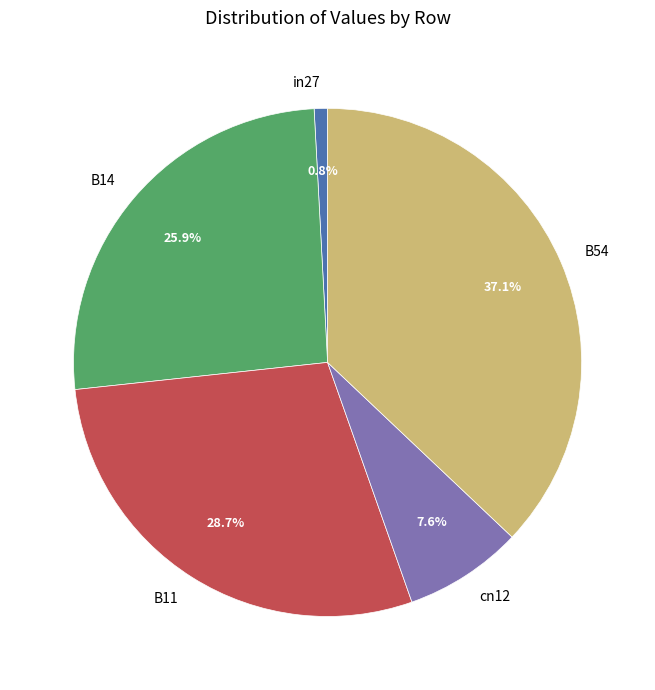

What is the largest slice in the pie chart?

B54